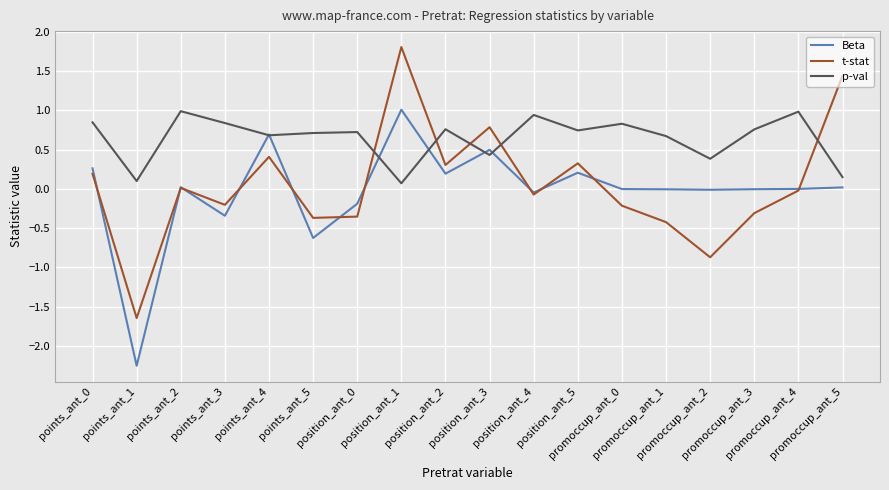

Which series has the widest spread of values?

t-stat